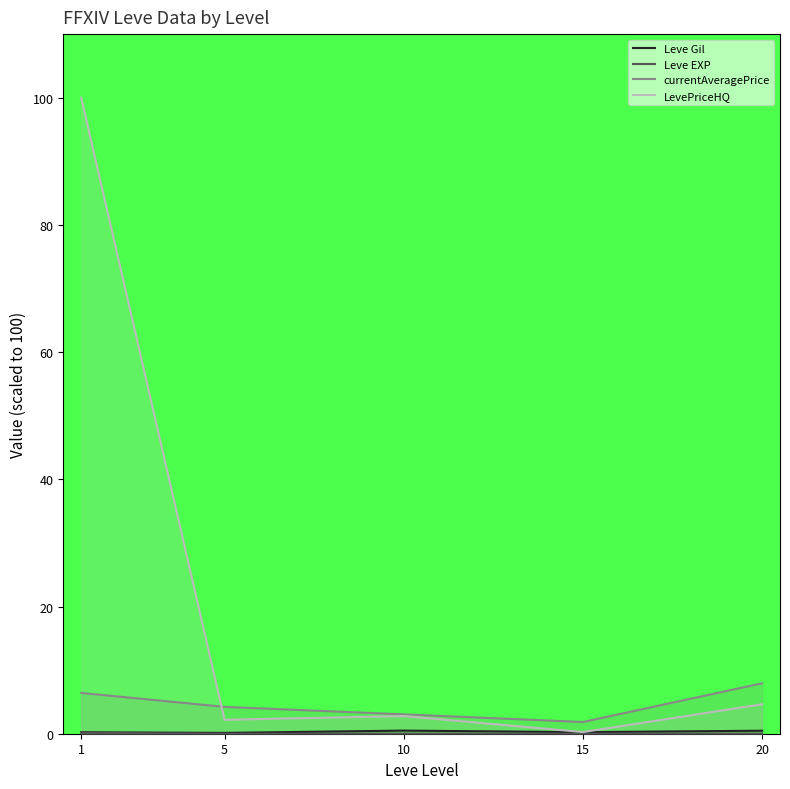

What is the sum of all Leve EXP values?

0.2